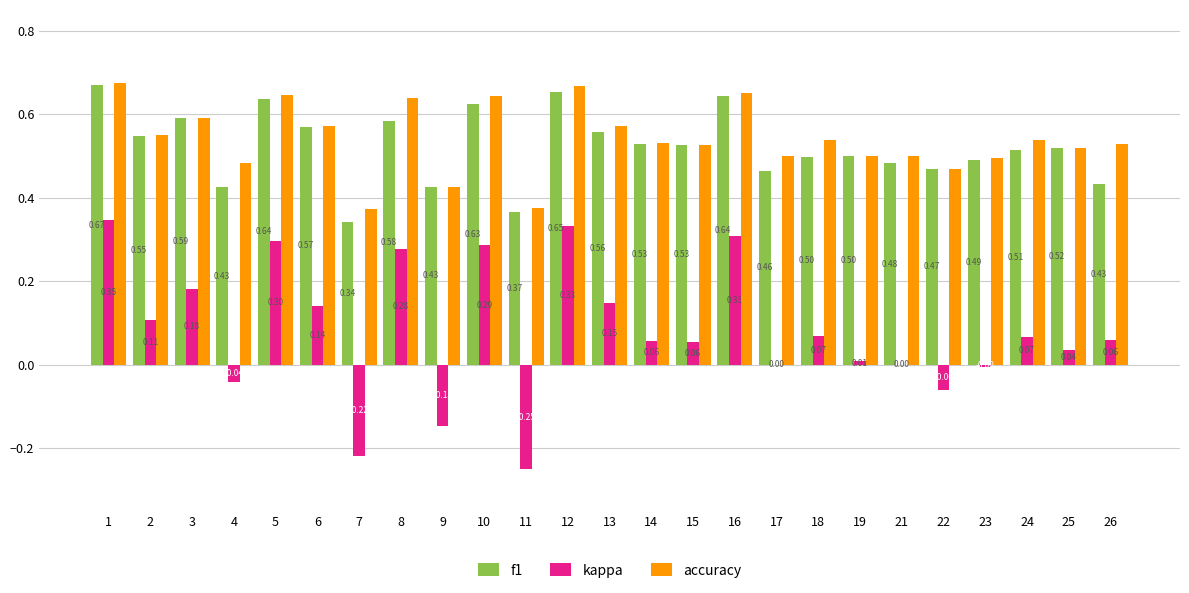

Is the value of f1 at 11 greater than the value of accuracy at 22?

No